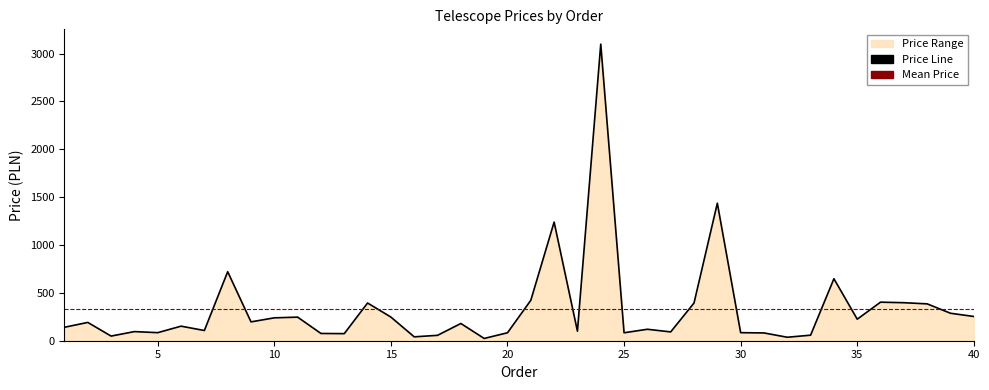

Where is the first local minimum?

3